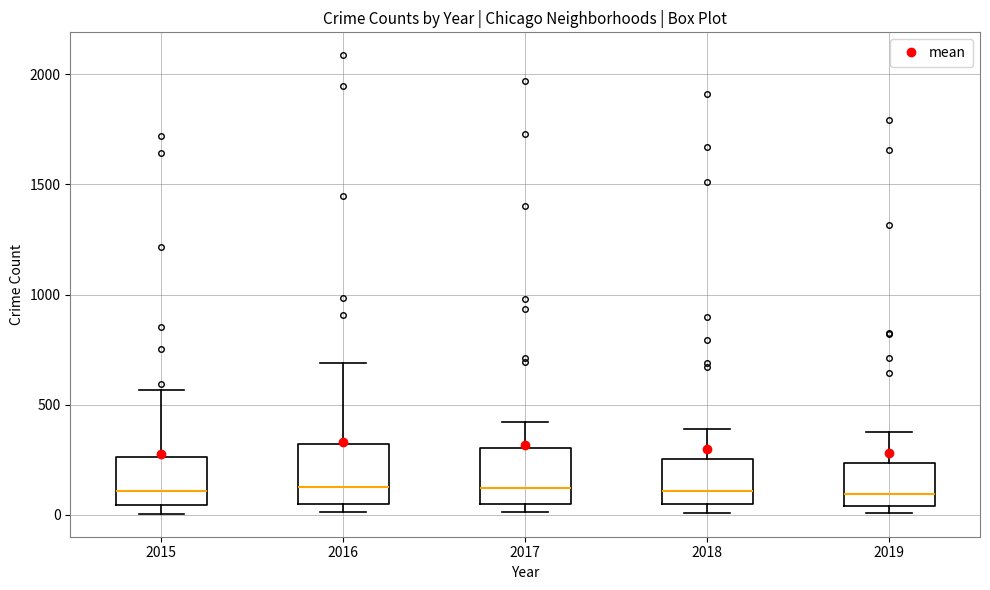

Where does the median line of the box at x = 2018 sit on the y-axis? The values are not printed on the chart, so give them approximately, as read against the axis.

100